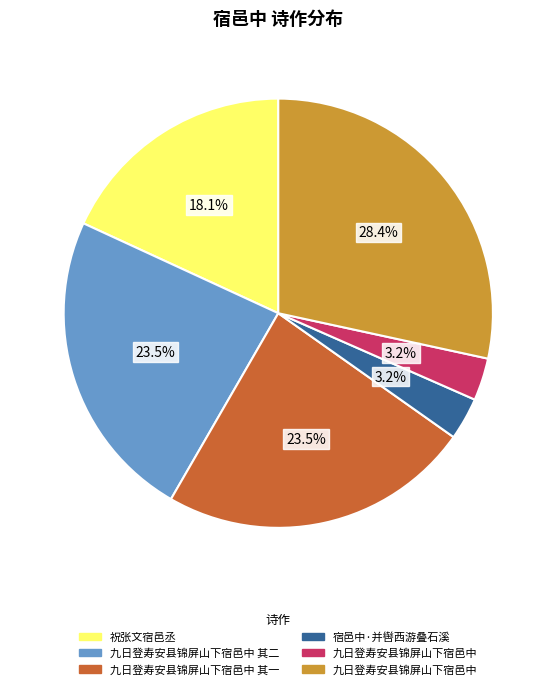

Does any single category account for the majority?

No